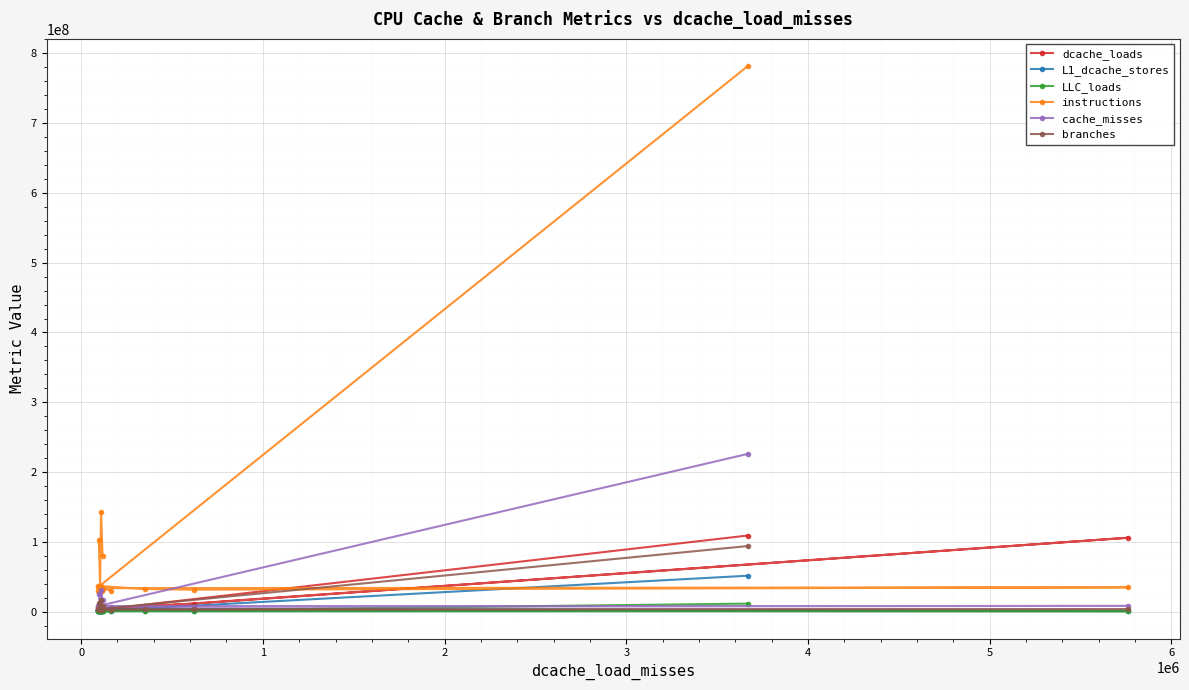

What is the highest value of the branches series?

93934725